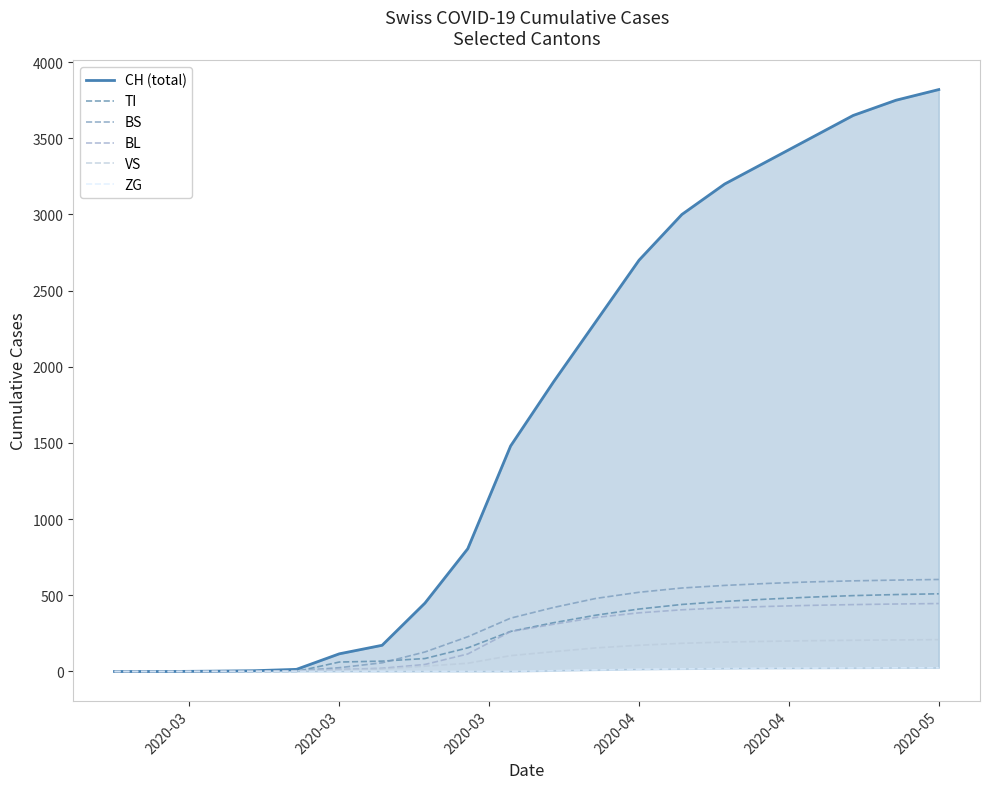

How many data points in ZG are less than 5?

10